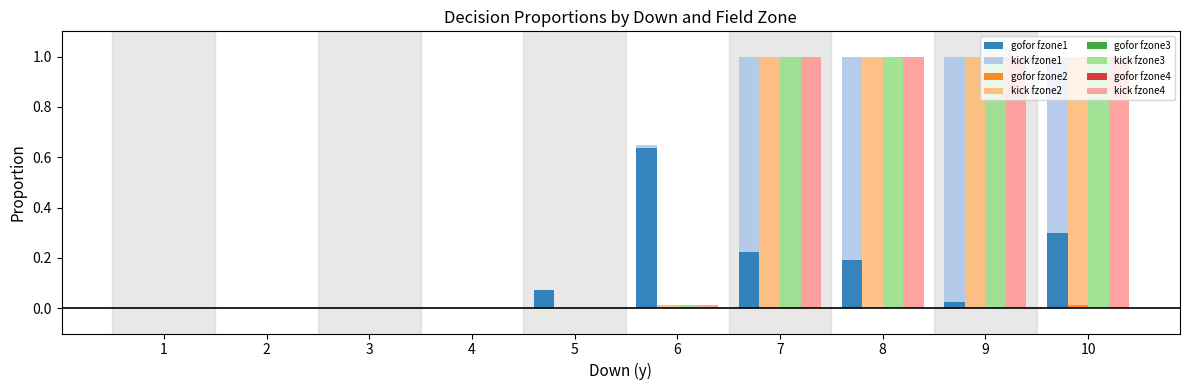

Which category has the lowest value across all series?

1